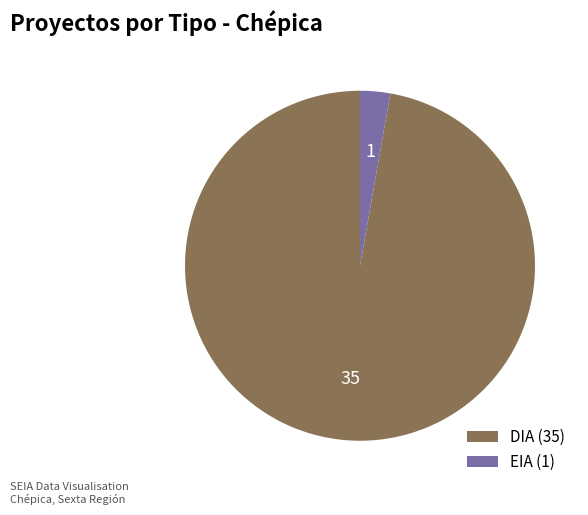

Between DIA (35) and EIA (1), which is larger?

DIA (35)